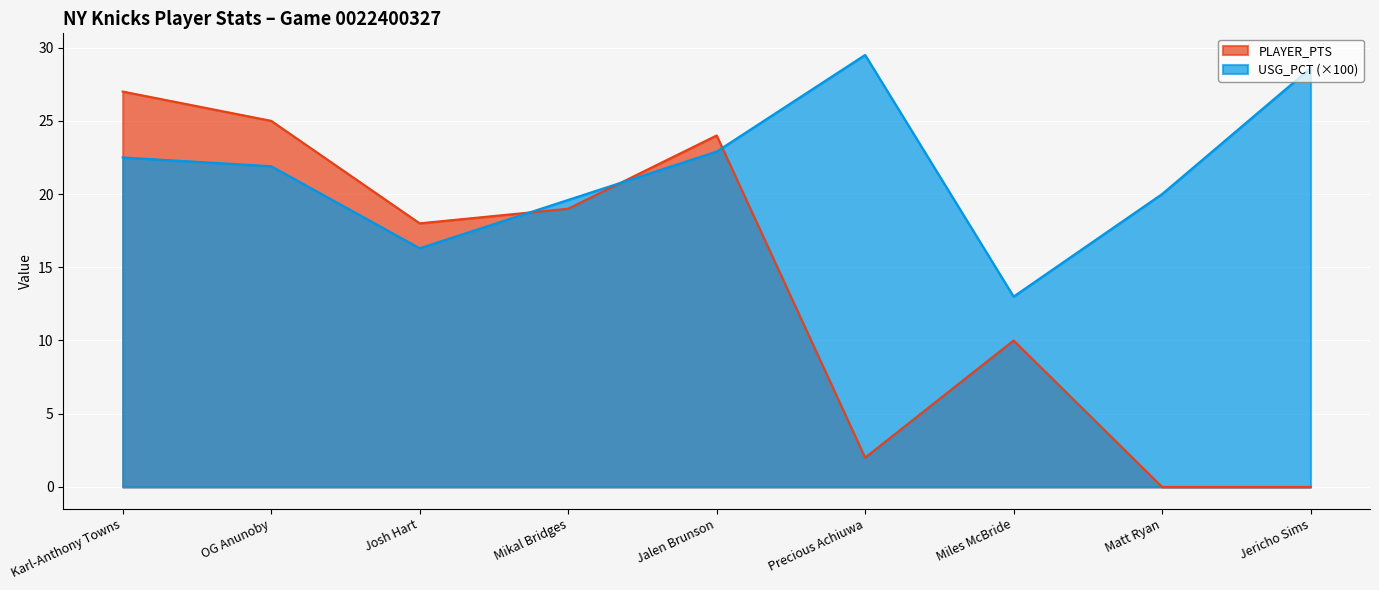

What is the spread (max minus min) of values at Mikal Bridges?

0.6